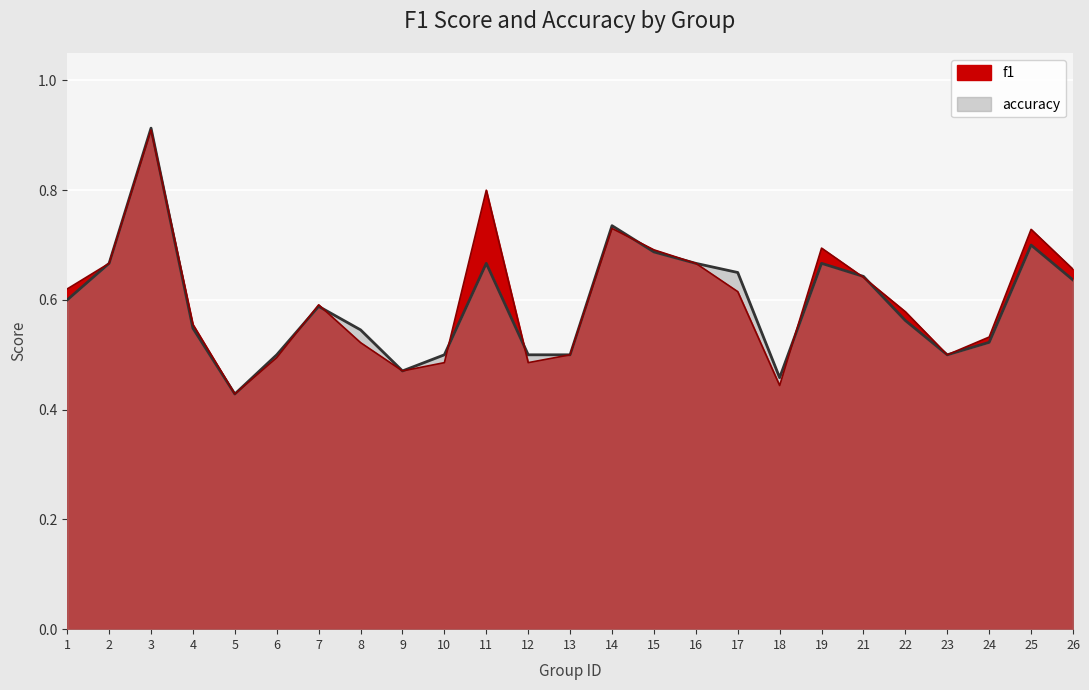

Count the number of categories in the chart.

25